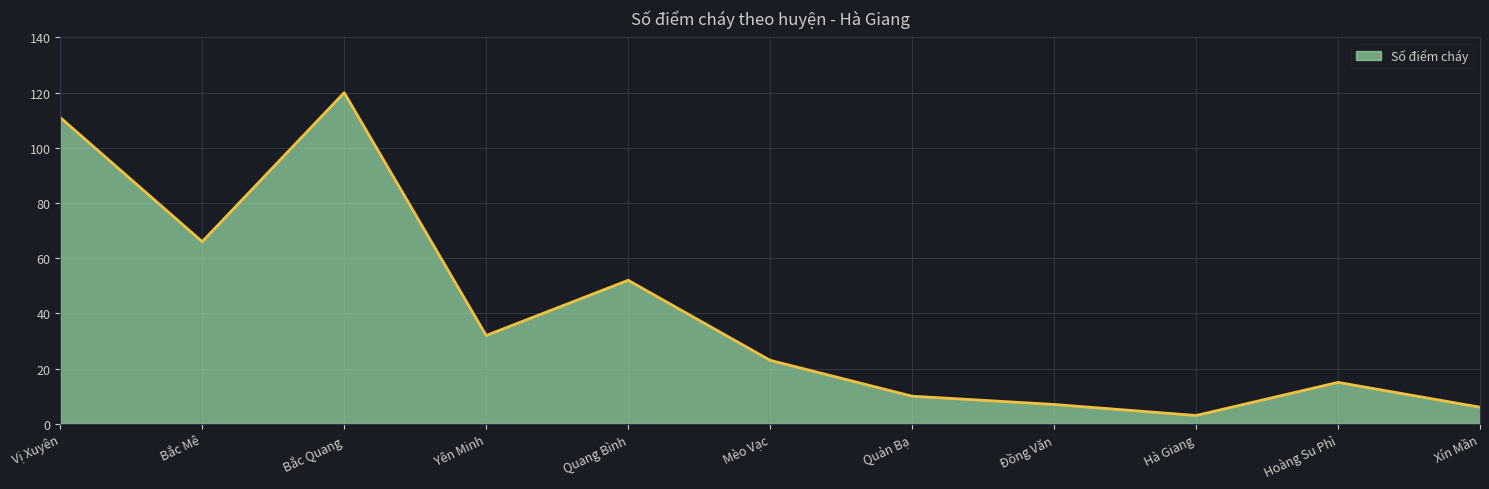

True or false: the data has more than 1 interior local peaks.

True